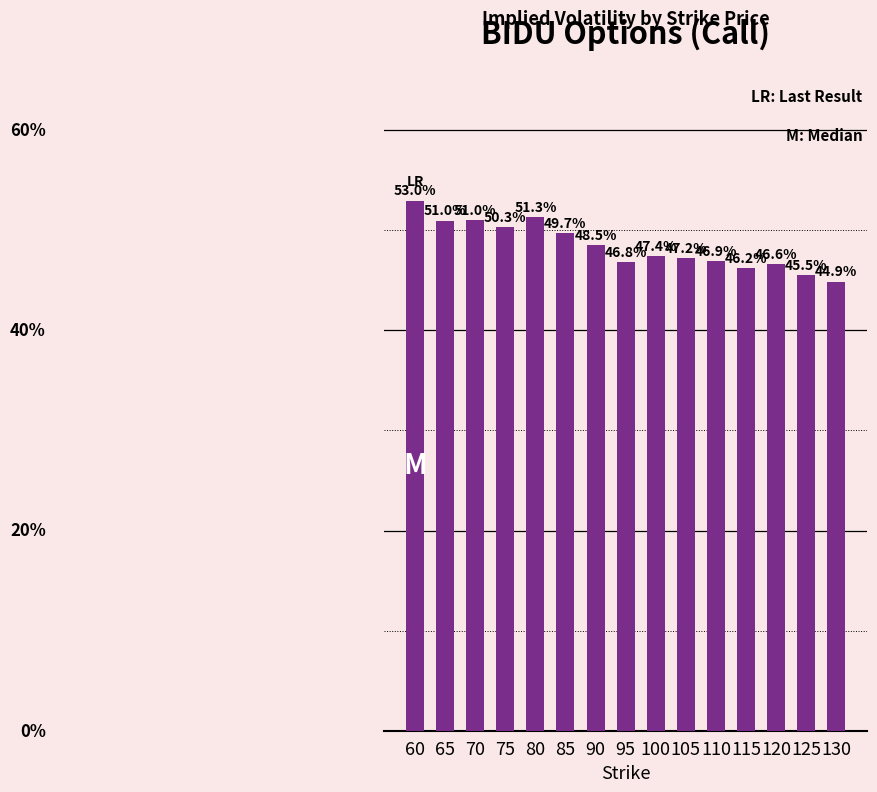

The chart shows a value of 44.9 at 130. True or false?

True